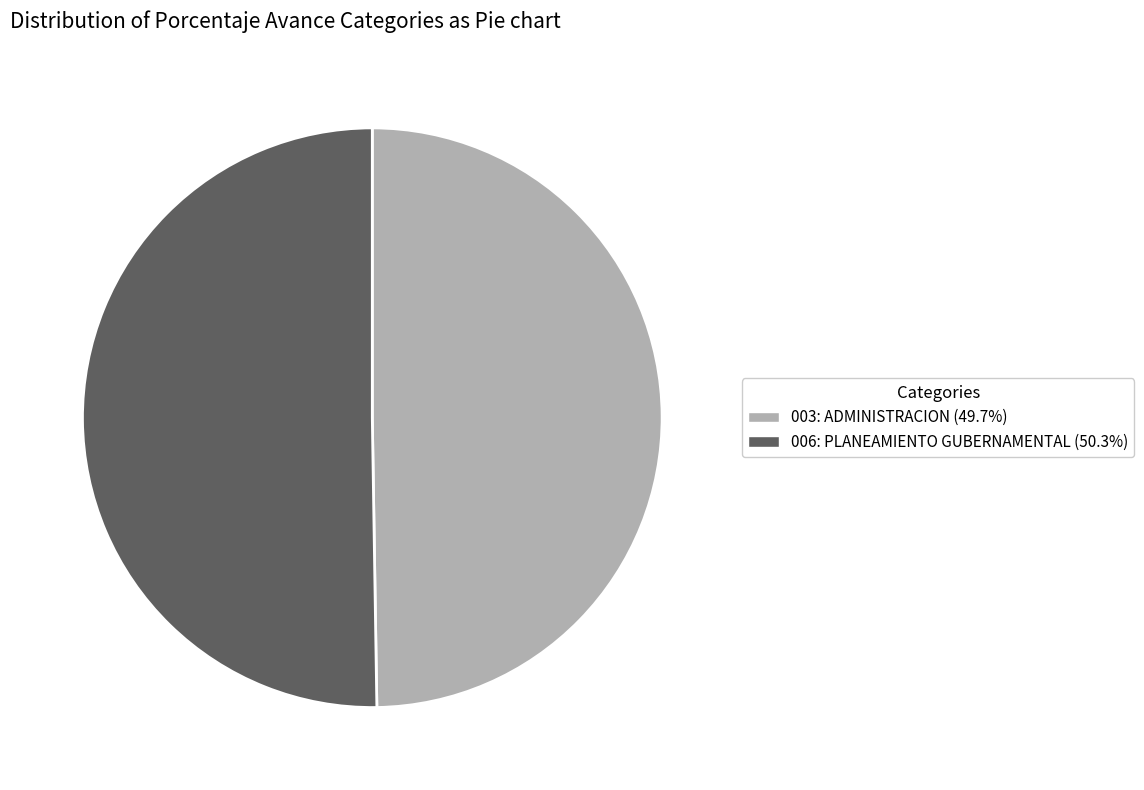

Which category has the smallest portion of the pie?

003: ADMINISTRACION